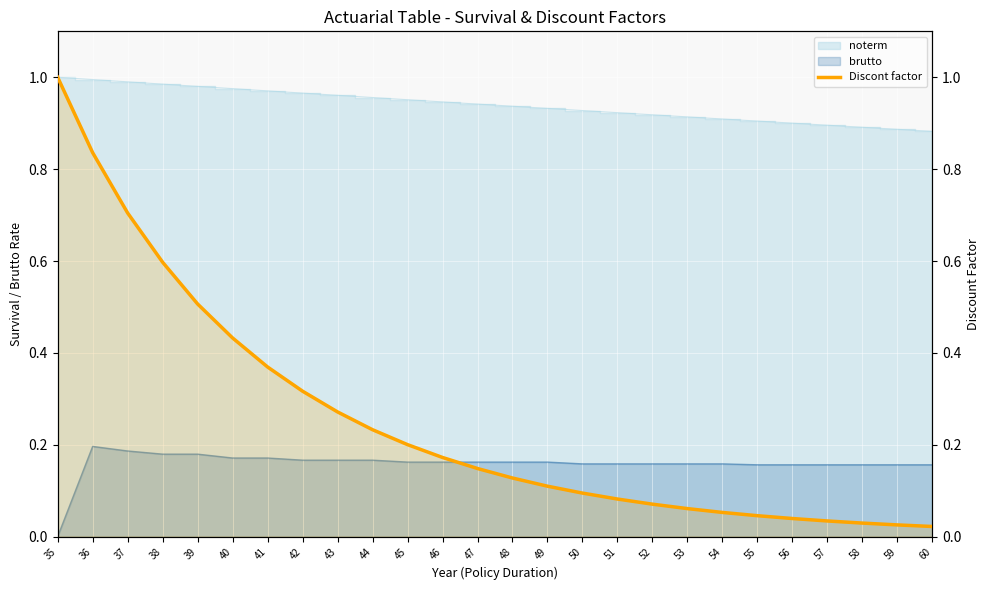

Reading left to right, extract all data points from this chart.

35=1.0	36=0.8	37=0.7	38=0.6	39=0.5	40=0.4	41=0.4	42=0.3	43=0.3	44=0.2	45=0.2	46=0.2	47=0.1	48=0.1	49=0.1	50=0.1	51=0.1	52=0.1	53=0.1	54=0.1	55=0.0	56=0.0	57=0.0	58=0.0	59=0.0	60=0.0